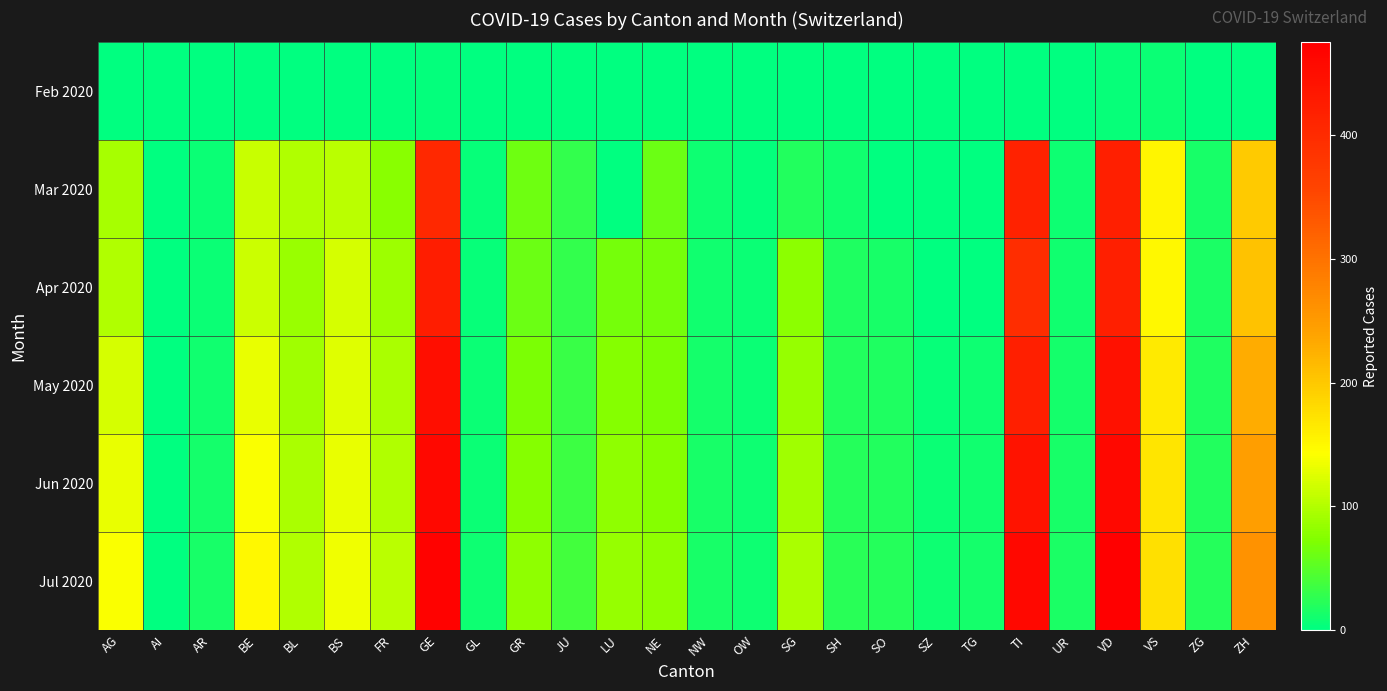

Reading left to right, list all the values displayed in this chart.

Feb 2020: AG=1	AI=0	AR=0	BE=0	BL=1	BS=1	FR=0	GE=3	GL=0	GR=0	JU=1	LU=0	NE=0	NW=0	OW=0	SG=0	SH=0	SO=0	SZ=0	TG=0	TI=0	UR=0	VD=4	VS=6	ZG=0	ZH=0
Mar 2020: AG=94	AI=0	AR=7	BE=112	BL=99	BS=105	FR=77	GE=405	GL=5	GR=63	JU=29	LU=0	NE=60	NW=8	OW=2	SG=19	SH=10	SO=0	SZ=0	TG=0	TI=415	UR=9	VD=420	VS=154	ZG=14	ZH=197
Apr 2020: AG=100	AI=0	AR=7	BE=115	BL=86	BS=119	FR=89	GE=424	GL=5	GR=60	JU=29	LU=66	NE=66	NW=10	OW=6	SG=79	SH=18	SO=14	SZ=0	TG=0	TI=396	UR=10	VD=420	VS=150	ZG=15	ZH=207
May 2020: AG=120	AI=0	AR=10	BE=130	BL=90	BS=125	FR=95	GE=450	GL=6	GR=70	JU=32	LU=75	NE=70	NW=12	OW=7	SG=85	SH=20	SO=18	SZ=5	TG=8	TI=420	UR=12	VD=445	VS=165	ZG=18	ZH=230
Jun 2020: AG=130	AI=0	AR=12	BE=140	BL=95	BS=130	FR=100	GE=460	GL=7	GR=75	JU=35	LU=80	NE=75	NW=13	OW=8	SG=90	SH=22	SO=20	SZ=7	TG=10	TI=440	UR=14	VD=460	VS=170	ZG=20	ZH=245
Jul 2020: AG=140	AI=0	AR=14	BE=150	BL=100	BS=135	FR=105	GE=470	GL=8	GR=80	JU=38	LU=85	NE=80	NW=14	OW=9	SG=95	SH=24	SO=22	SZ=9	TG=12	TI=460	UR=16	VD=475	VS=175	ZG=22	ZH=260